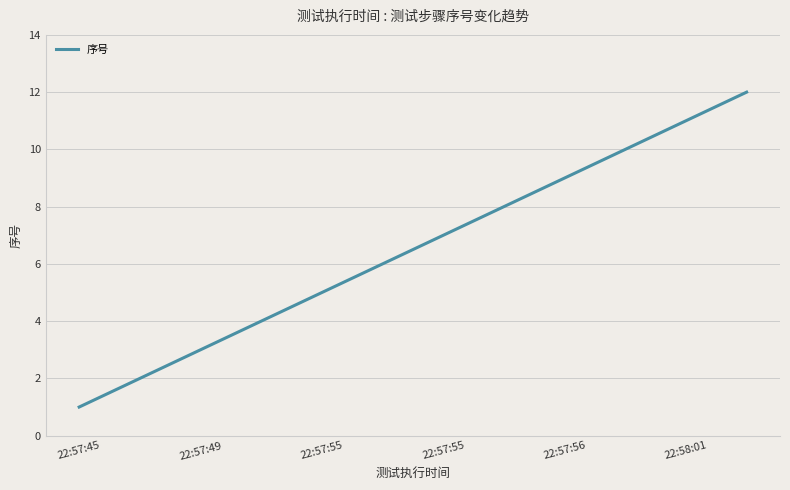

What is the maximum value shown in the chart?

12